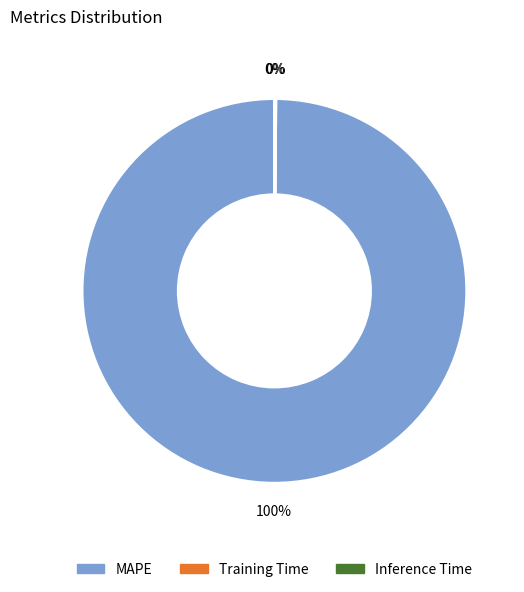

Which slice is the largest?

MAPE